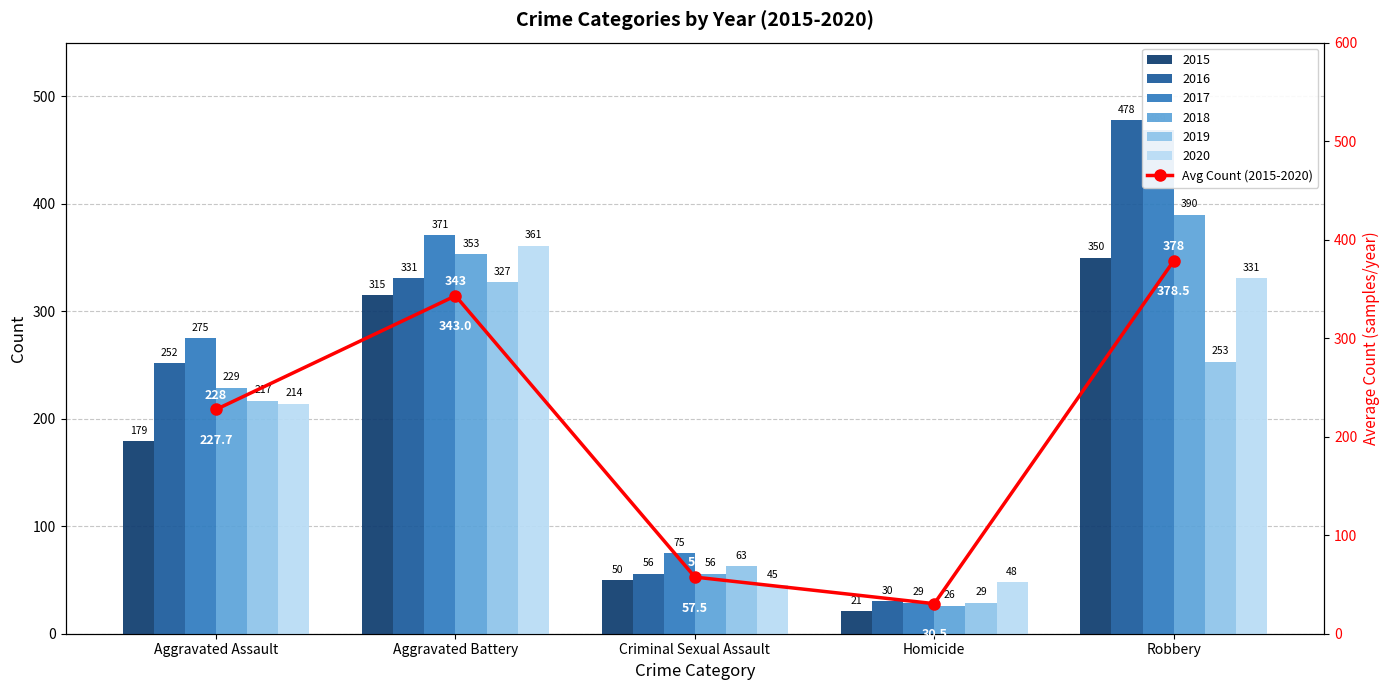

Where does the data first go above 227?

Aggravated Assault